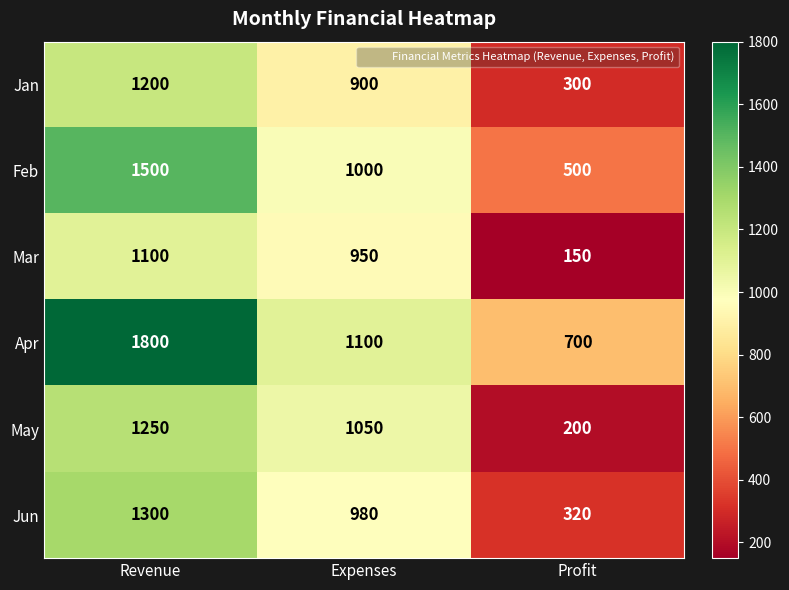

The Feb series shows 500 at Profit. True or false?

True